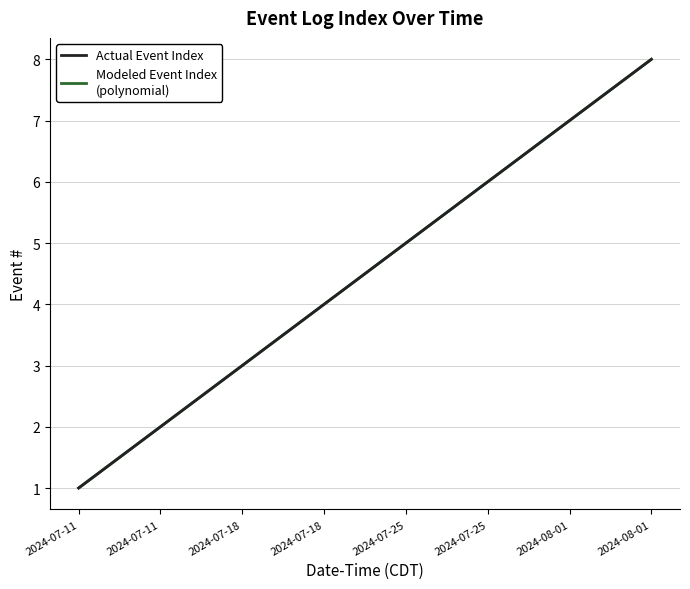

Reading right to left, transcribe all the data shown in this chart.

2024-08-01=8	2024-08-01=7	2024-07-25=6	2024-07-25=5	2024-07-18=4	2024-07-18=3	2024-07-11=2	2024-07-11=1